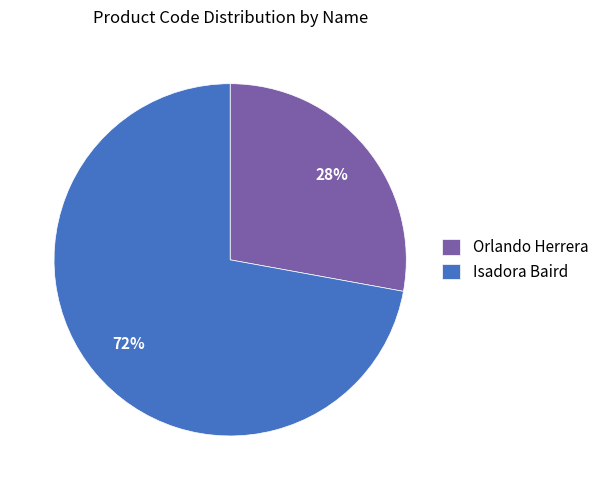

Is there a majority slice in this chart?

Yes